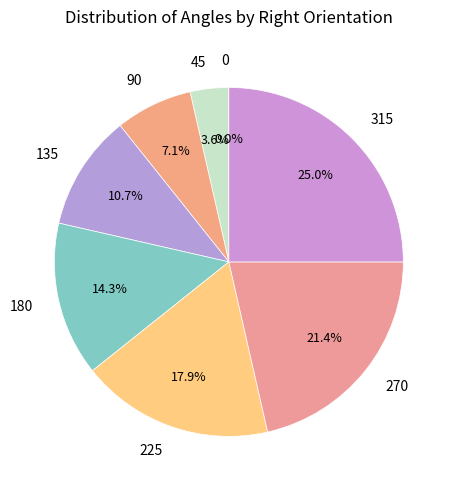

Is there any slice that represents more than half of the pie?

No